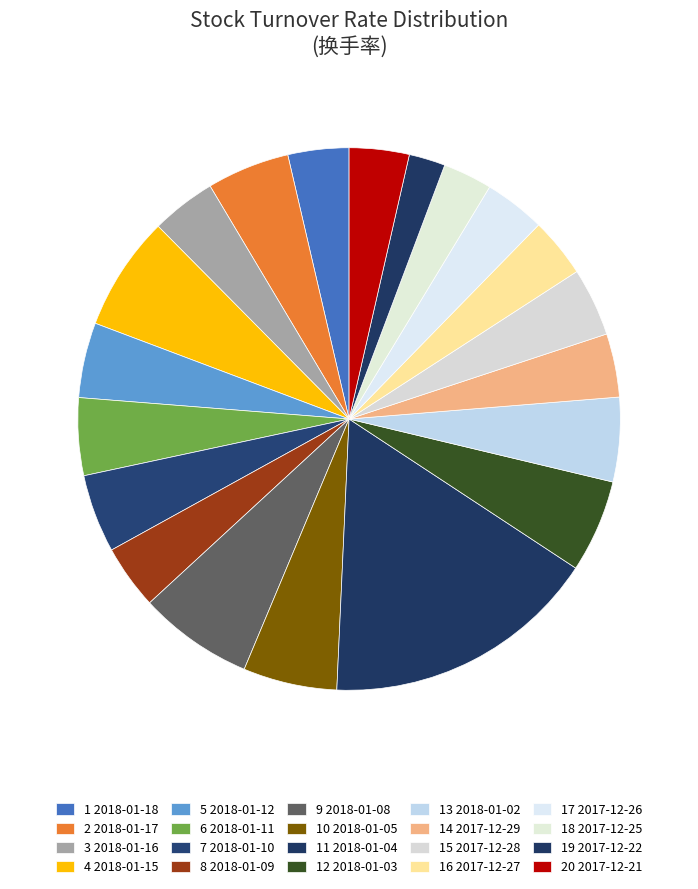

How many slices are in this pie chart?

20